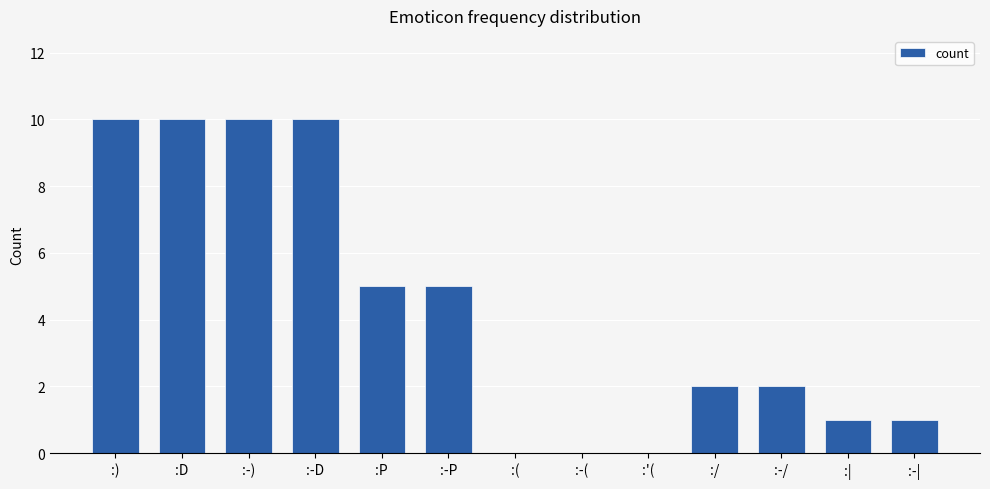

Count the values in the range 1 to 10.

10